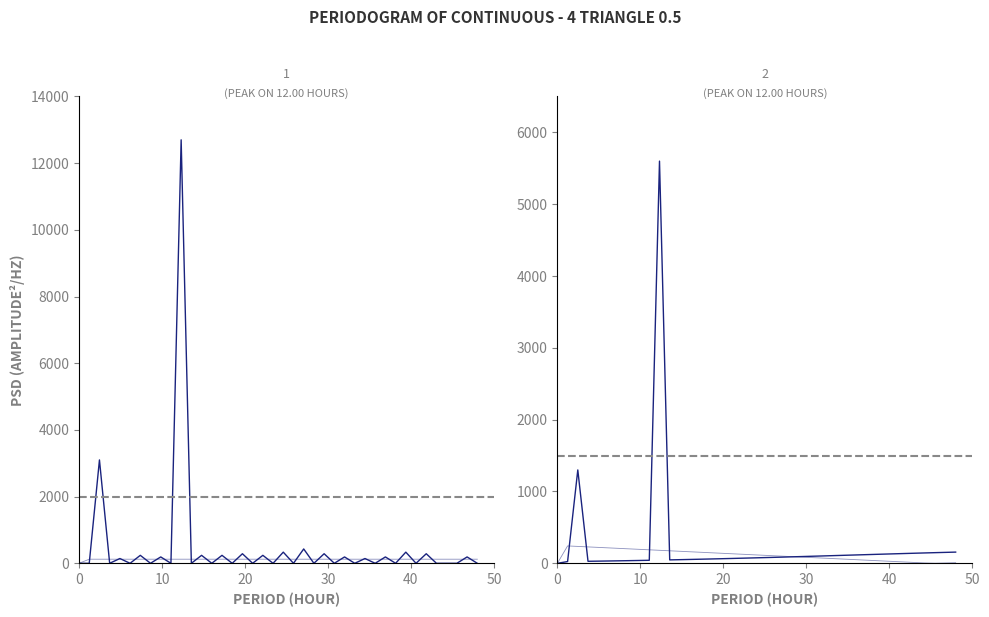

Is it true that Normal equals 22.8 at 26?

False